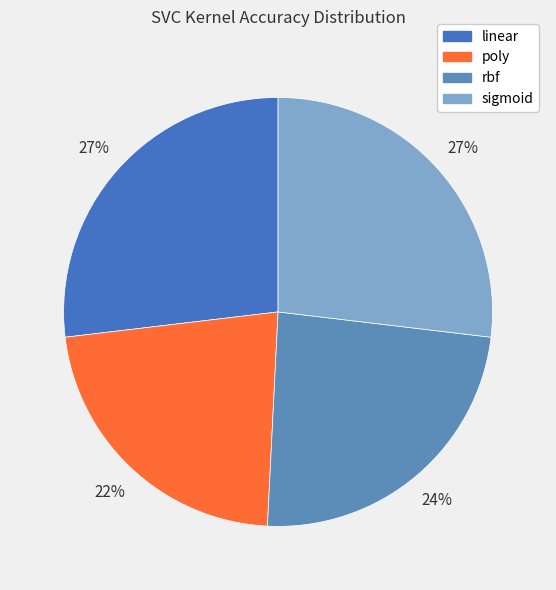

How many segments does this pie chart have?

4